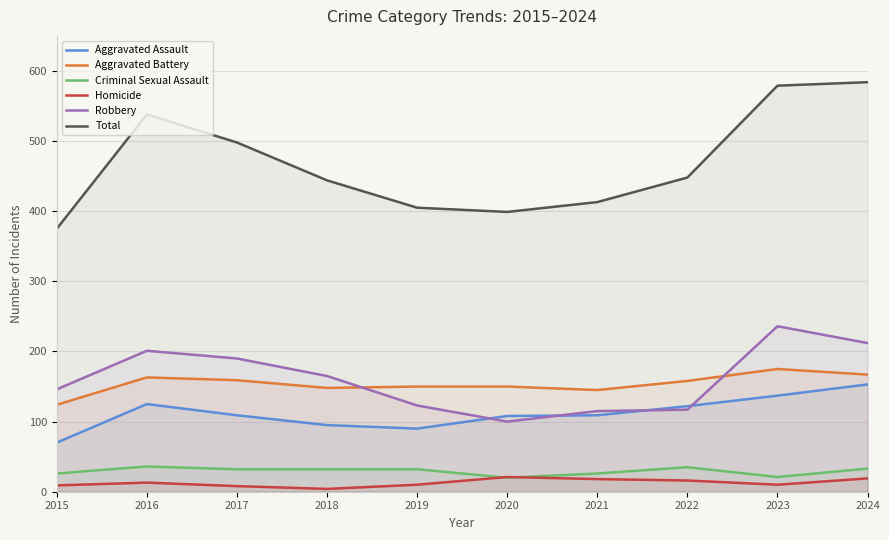

Which category has the lowest value across all series?

2018